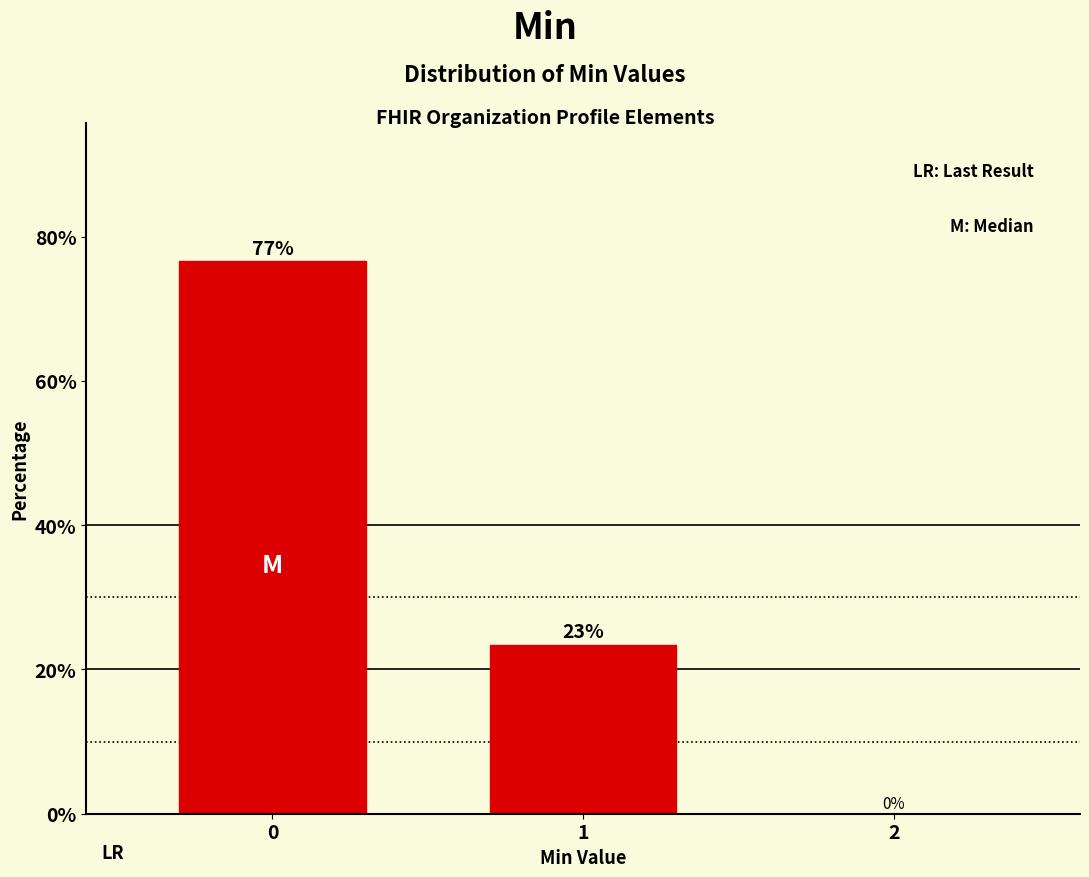

Are the bars horizontal?

No